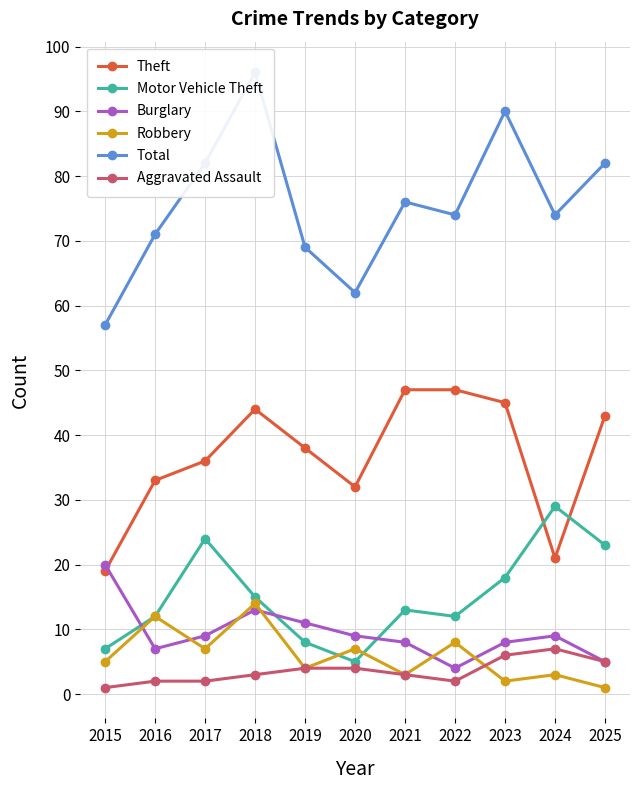

How many values in the Theft series are below 38?

5